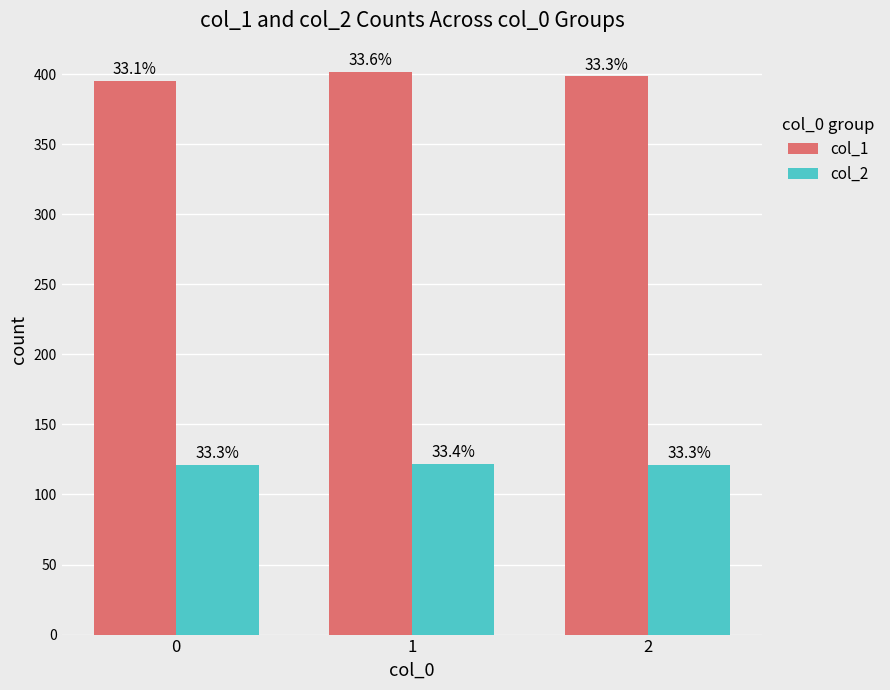

How many bars are there in total?

6